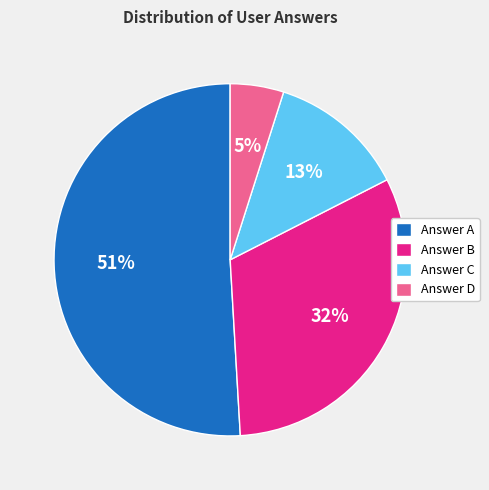

What percentage is the Answer C slice, to the nearest percent?

13%